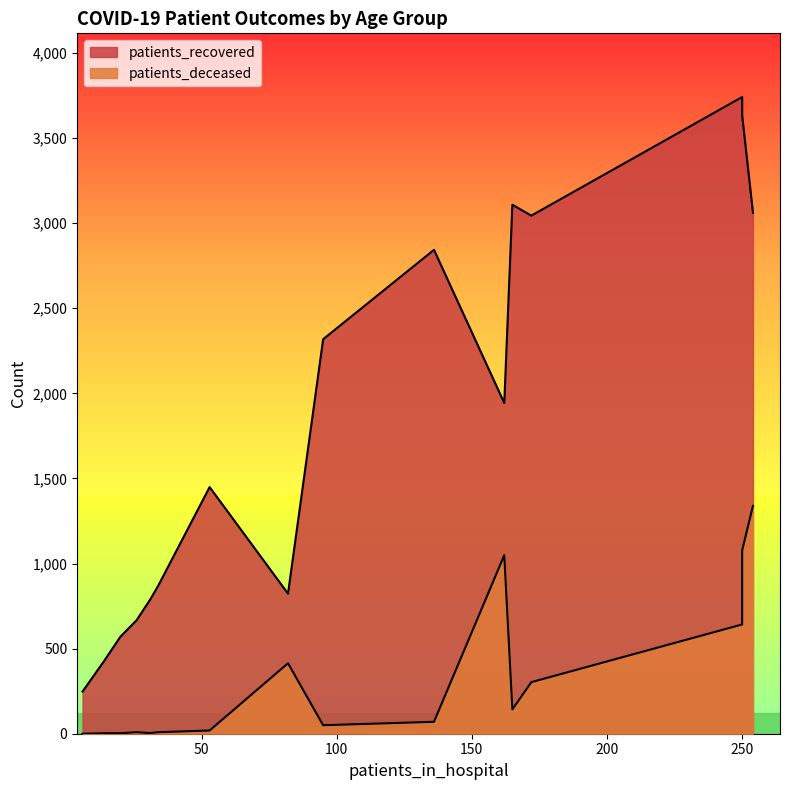

What position from the right is >90?

1